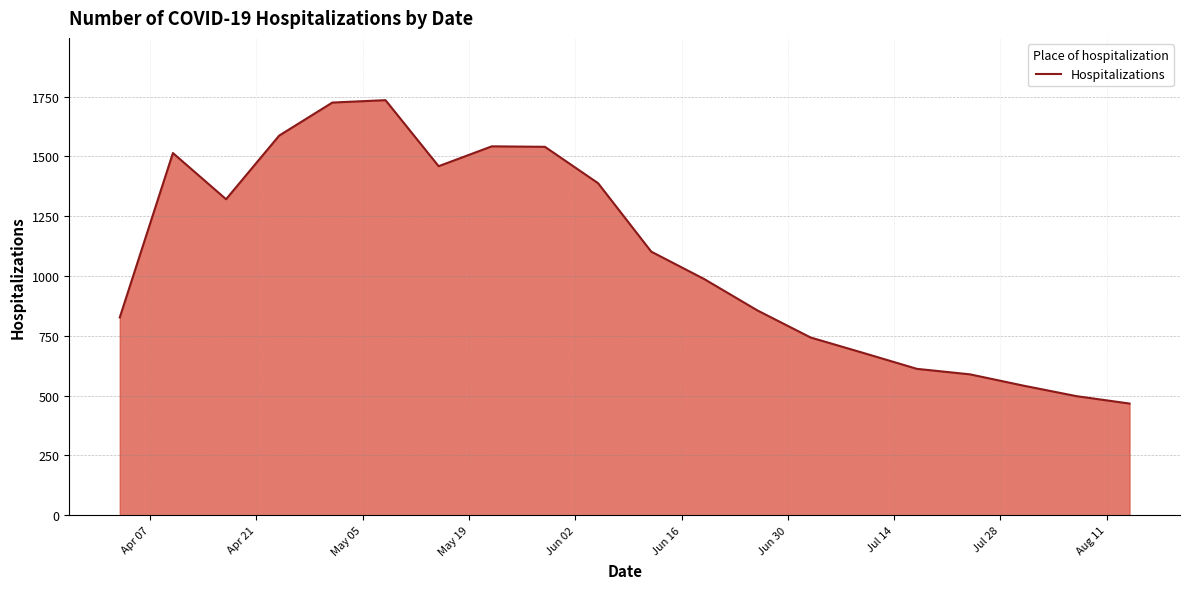

What is the difference between the maximum and minimum values?

1268